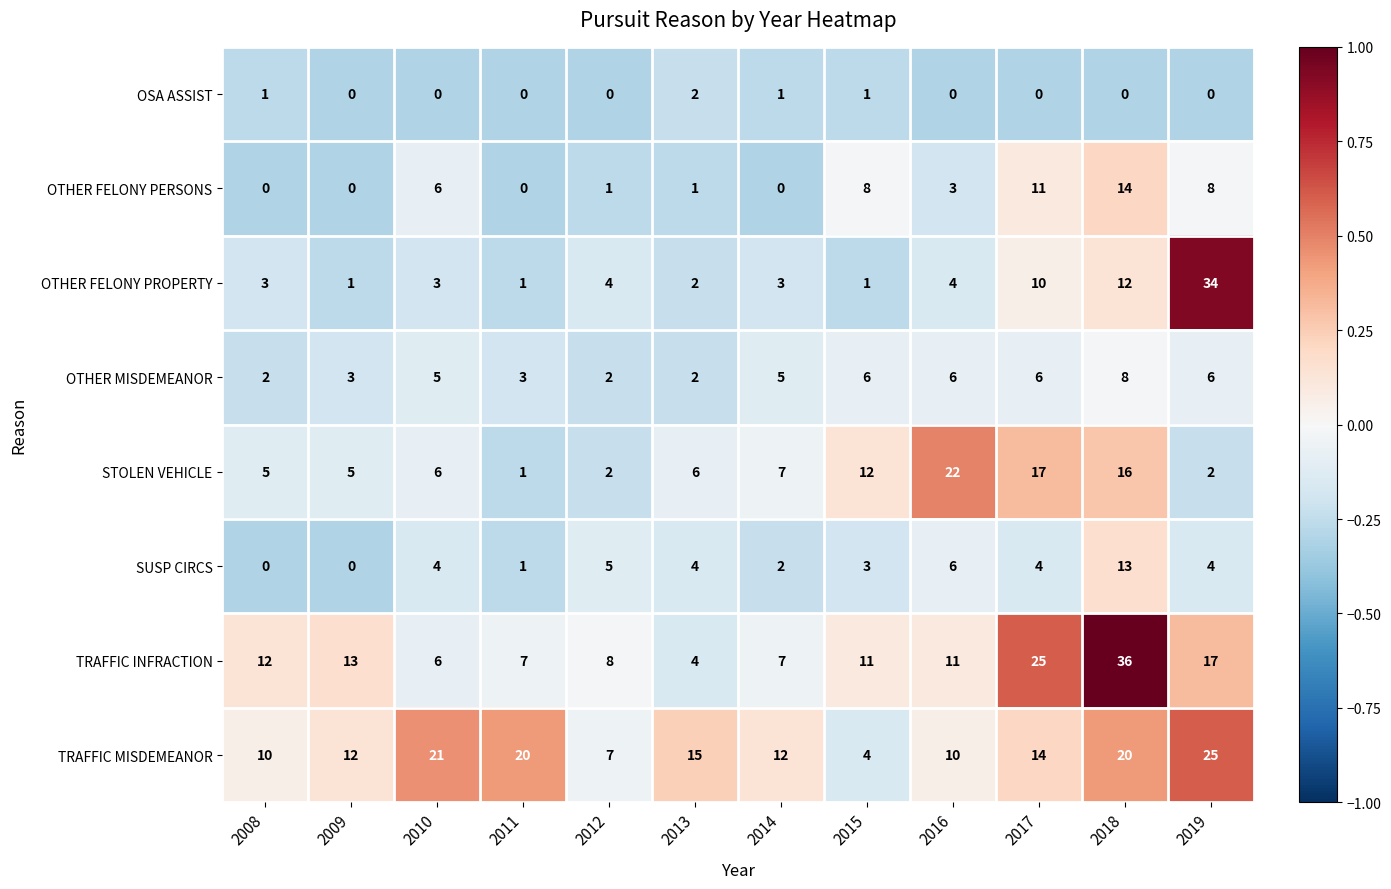

What is the spread (max minus min) of values at 2010?

21